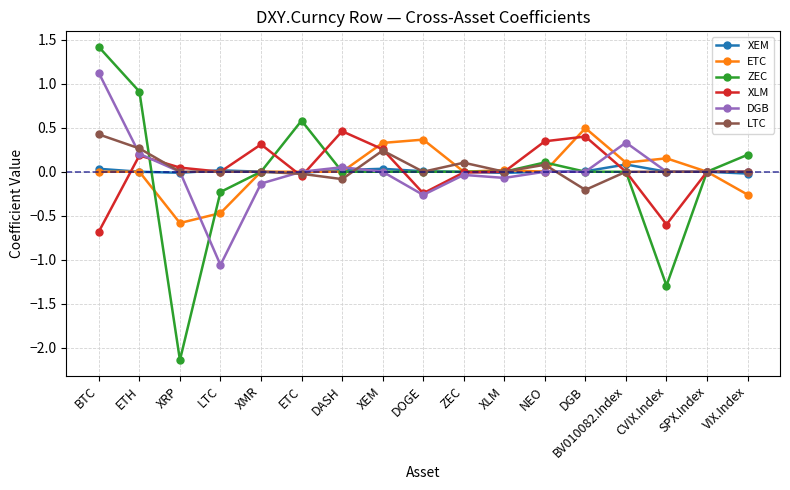

What is the label of the 14th point from the left?

BV010082.Index